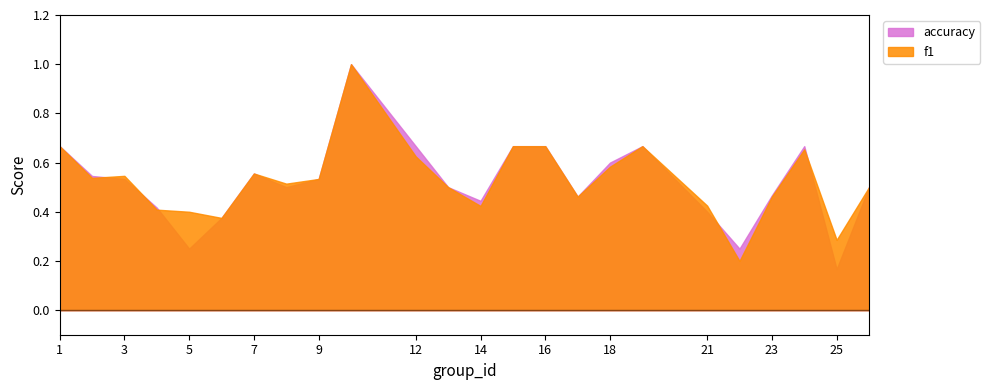

Reading left to right, transcribe all the data shown in this chart.

f1: 0.7	0.5	0.5	0.4	0.4	0.4	0.6	0.5	0.5	1.0	0.6	0.5	0.4	0.7	0.7	0.5	0.6	0.7	0.4	0.2	0.5	0.7	0.3	0.5
accuracy: 0.7	0.5	0.5	0.4	0.2	0.4	0.6	0.5	0.5	1.0	0.7	0.5	0.4	0.7	0.7	0.5	0.6	0.7	0.4	0.2	0.5	0.7	0.2	0.5